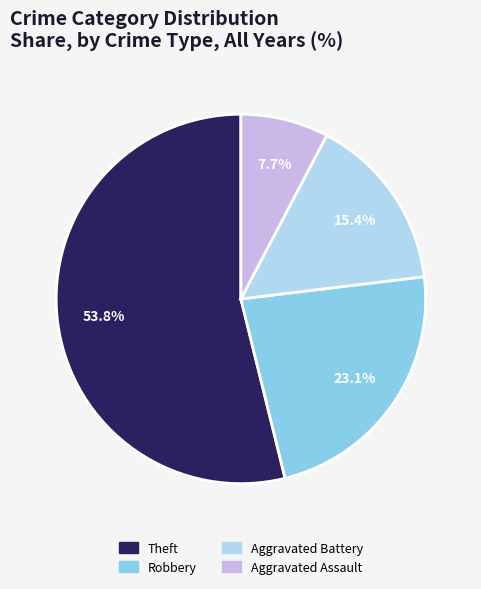

Between Robbery and Theft, which is larger?

Theft